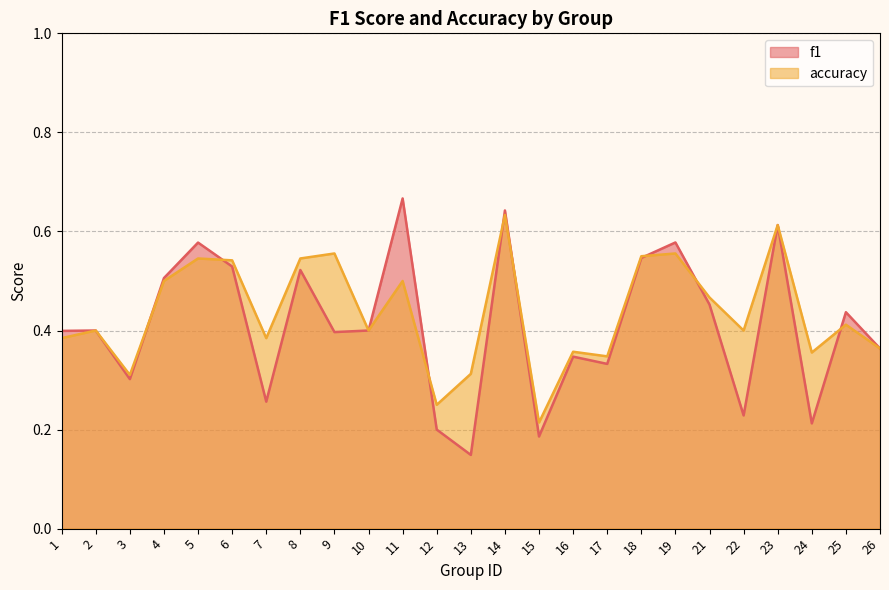

What is the difference between the second highest and minimum values in the accuracy series?

0.4